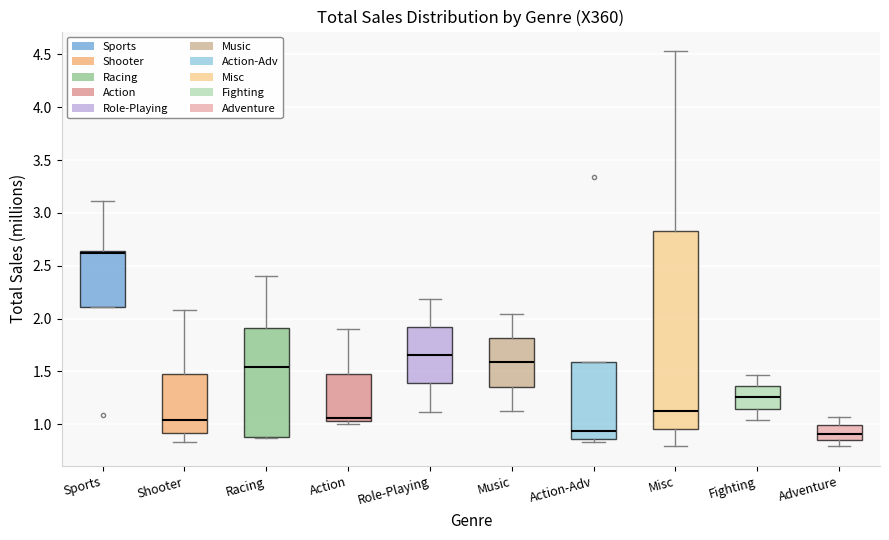

Reading left to right, read every box against the y-axis: the position of its median line, the range the box covers, and the ends of its whiskers. The values are not printed on the chart, so give them approximately, as read against the axis.

Sports: median 2.60, box 2.10 to 2.65, whiskers 2.10 to 3.10
Shooter: median 1.05, box 0.90 to 1.50, whiskers 0.85 to 2.10
Racing: median 1.55, box 0.90 to 1.90, whiskers 0.85 to 2.40
Action: median 1.05 (just above the box's lower edge), box 1.05 to 1.50, whiskers 1.00 to 1.90
Role-Playing: median 1.65, box 1.40 to 1.90, whiskers 1.10 to 2.20
Music: median 1.60, box 1.35 to 1.80, whiskers 1.15 to 2.05
Action-Adv: median 0.95, box 0.85 to 1.60, whiskers 0.85 (just below the box's lower edge) to 1.60
Misc: median 1.15, box 0.95 to 2.85, whiskers 0.80 to 4.55
Fighting: median 1.25, box 1.15 to 1.35, whiskers 1.05 to 1.45
Adventure: median 0.90, box 0.85 to 1.00, whiskers 0.80 to 1.05